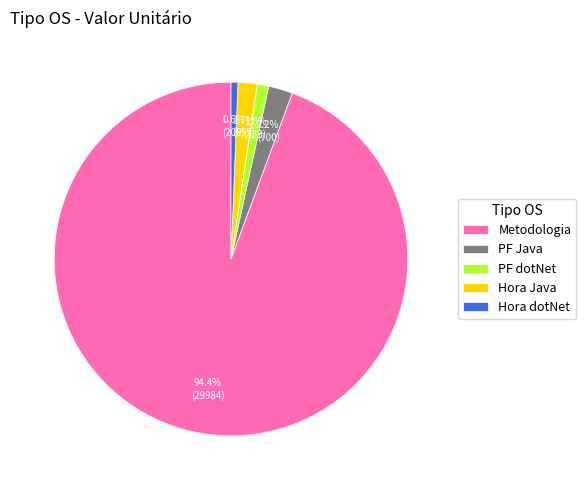

What percentage is NOT represented by PF dotNet?

99.0%